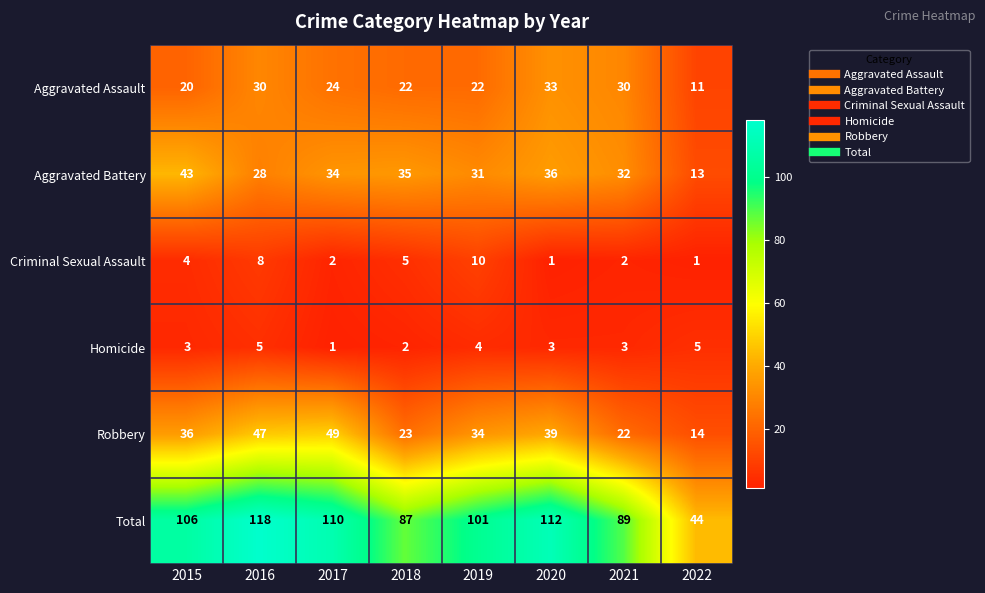

Rank the categories by Aggravated Battery value from highest to lowest.

2015, 2020, 2018, 2017, 2021, 2019, 2016, 2022